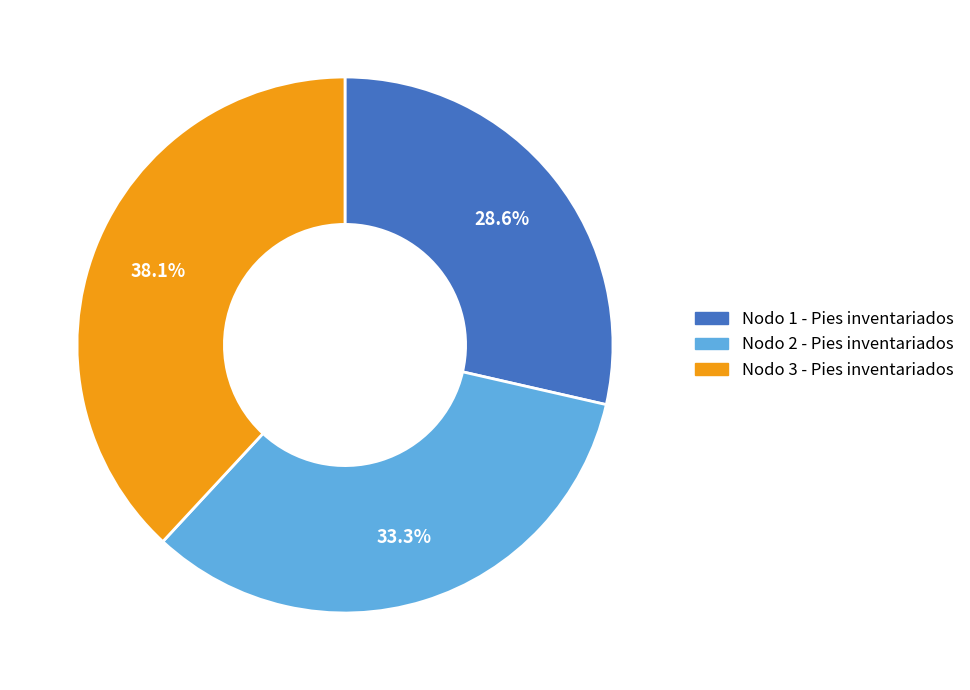

Does Nodo 3 - Pies inventariados account for over 50% of the chart?

No